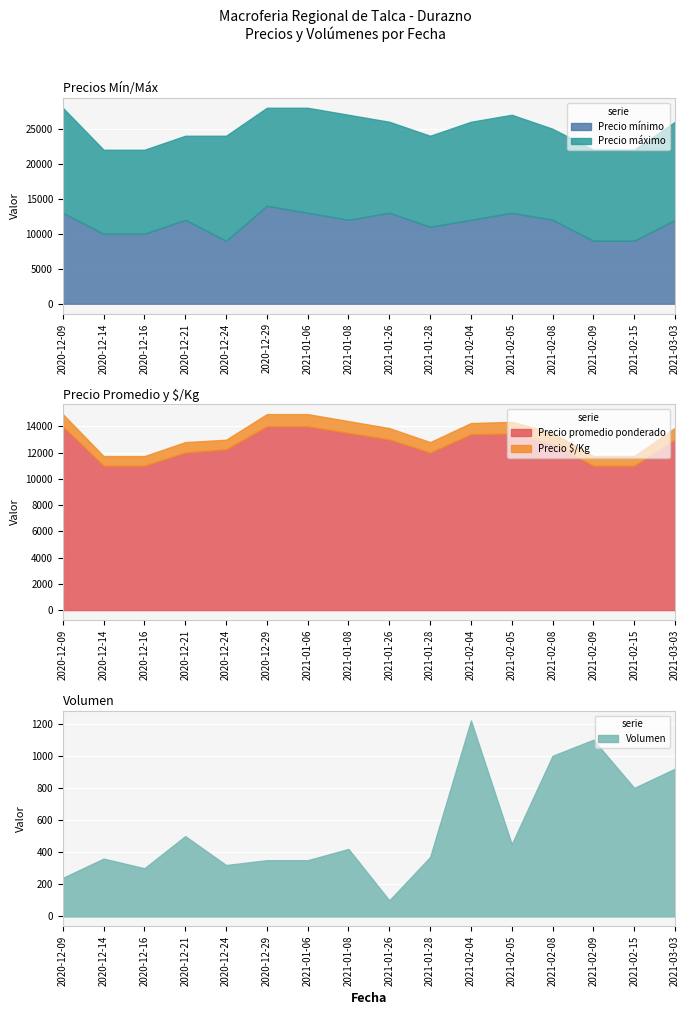

At 2021-03-03, list the series in order from smallest to largest.

Precio $/Kg, Volumen, Precio mínimo, Precio promedio ponderado, Precio máximo